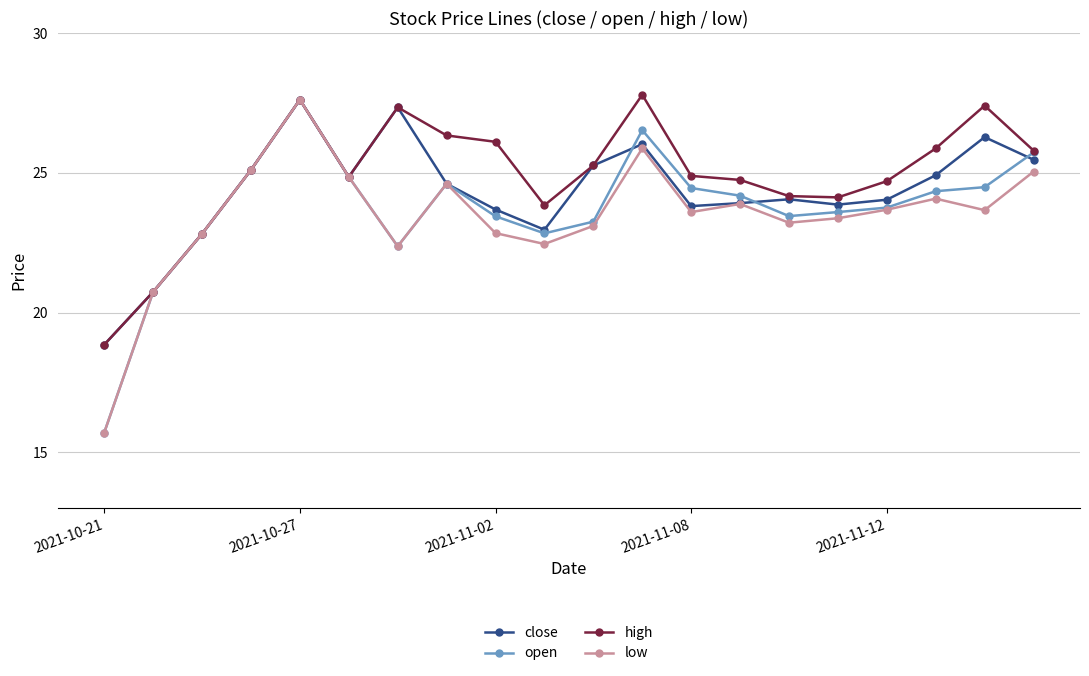

What is the value of the close point at the 5th from the left?

27.6